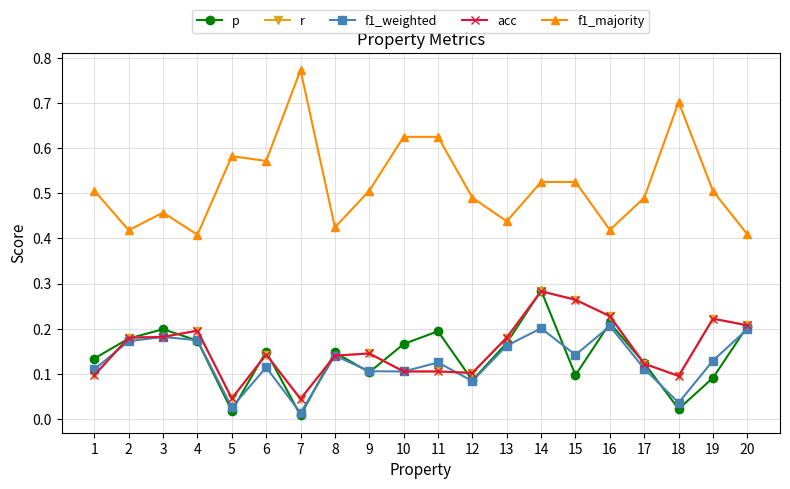

True or false: f1_majority and r intersect in this chart.

False